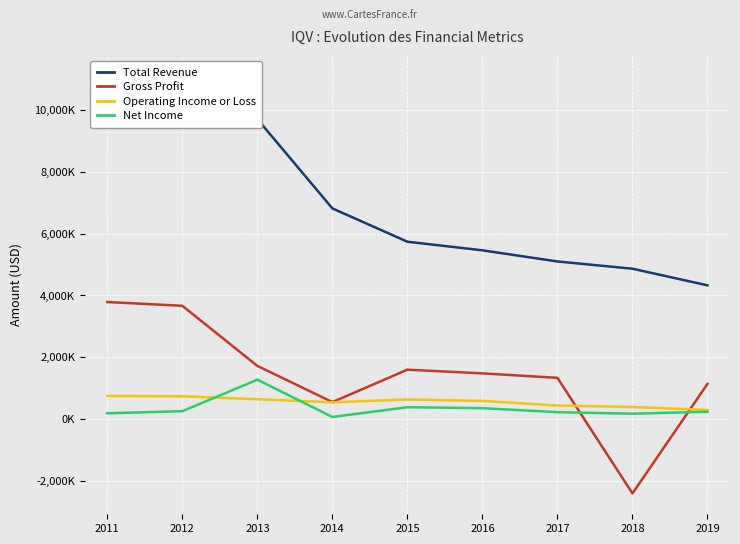

How many interior local valleys does the Operating Income or Loss series have?

1